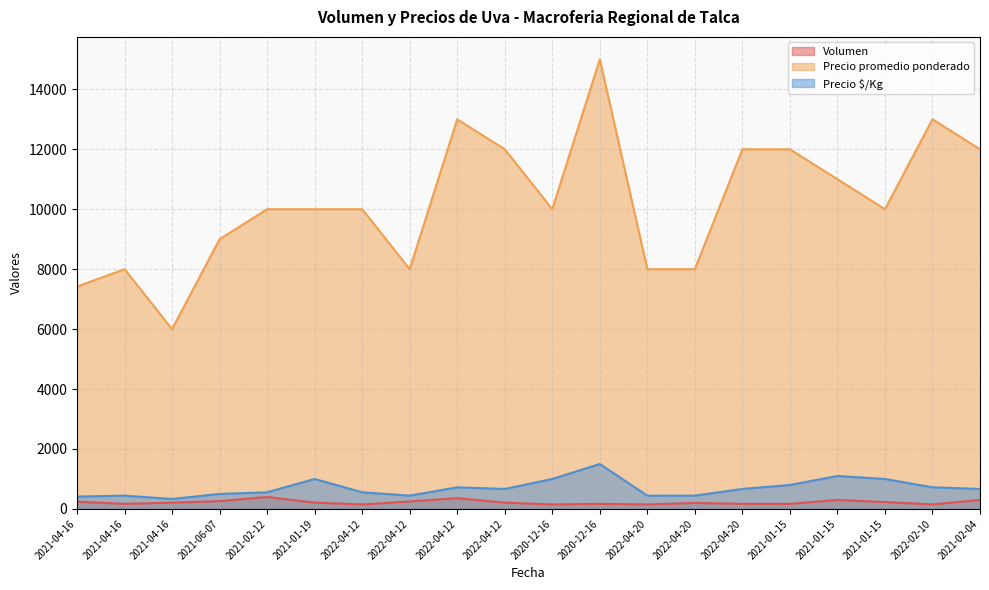

List the labels in order of Volumen value, smallest first.

2022-04-12, 2020-12-16, 2022-04-20, 2022-02-10, 2021-04-16, 2020-12-16, 2022-04-20, 2021-01-15, 2022-04-20, 2021-04-16, 2021-01-19, 2022-04-12, 2021-01-15, 2021-04-16, 2022-04-12, 2021-06-07, 2021-01-15, 2021-02-04, 2022-04-12, 2021-02-12